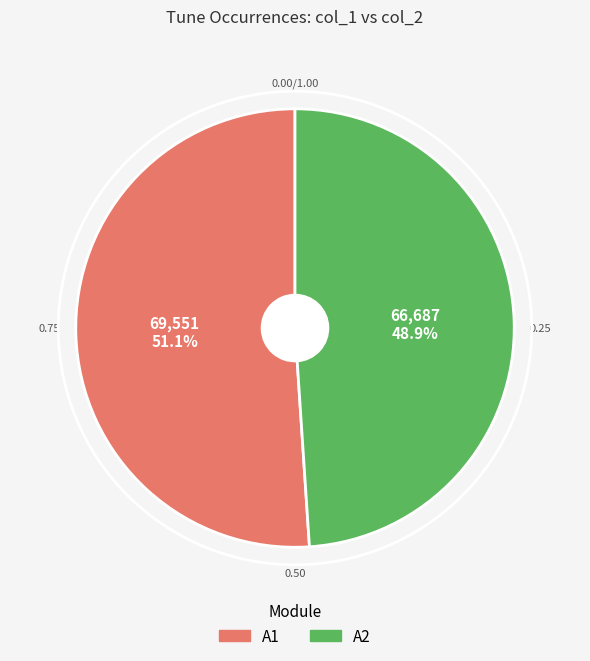

Does any single category account for the majority?

Yes